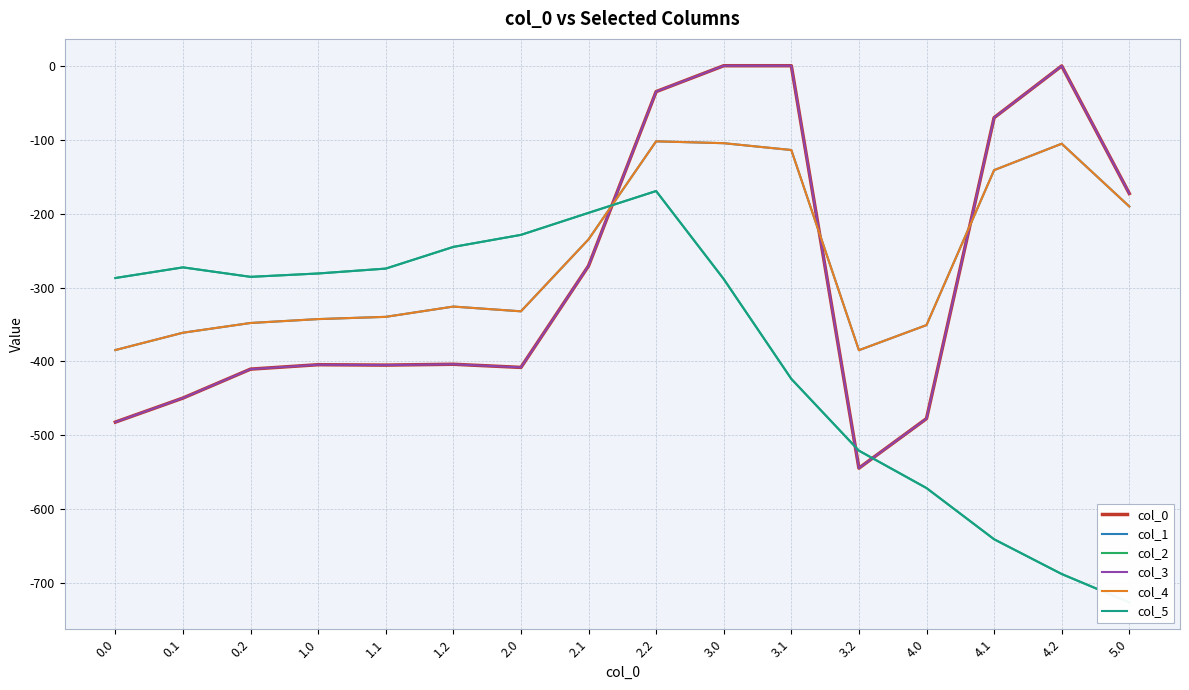

At which category does the chart reach its peak across all series?

3.0